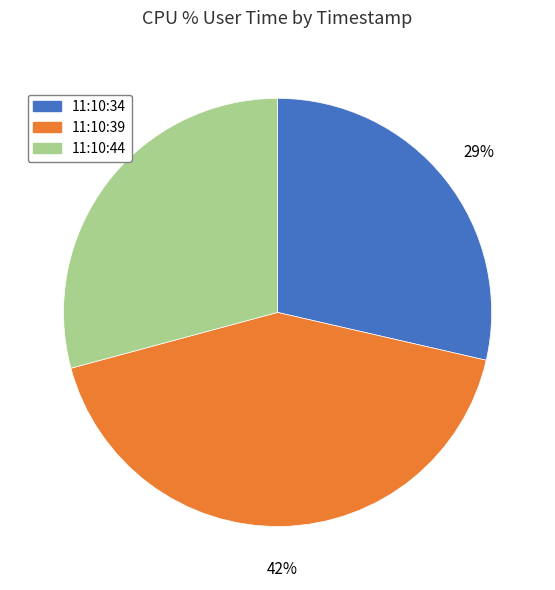

Is 11:10:44 the majority of the pie?

No